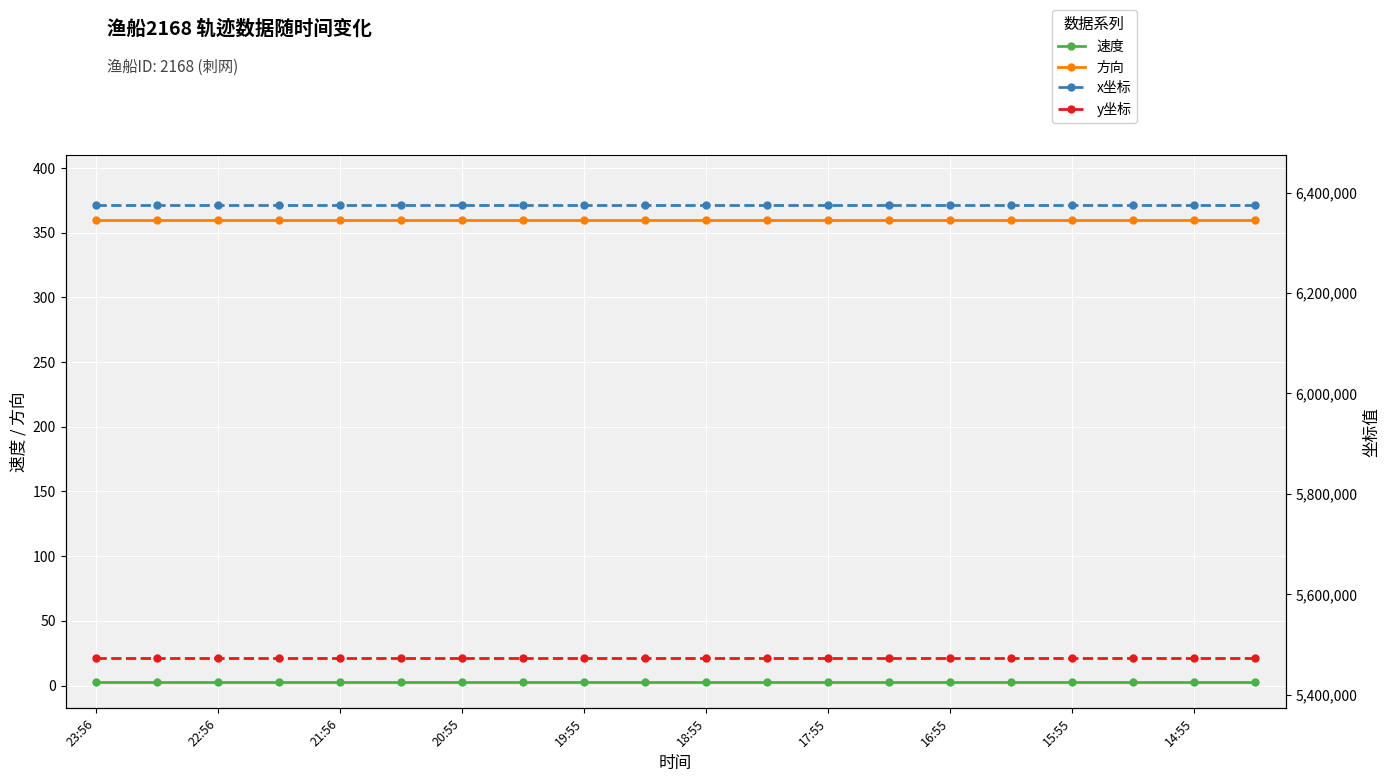

Count the number of categories in the chart.

20